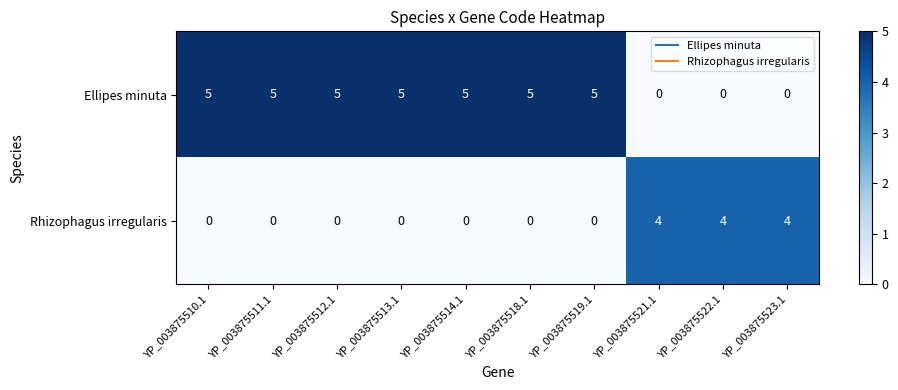

Is it true that Rhizophagus irregularis equals 4 at YP_003875523.1?

True